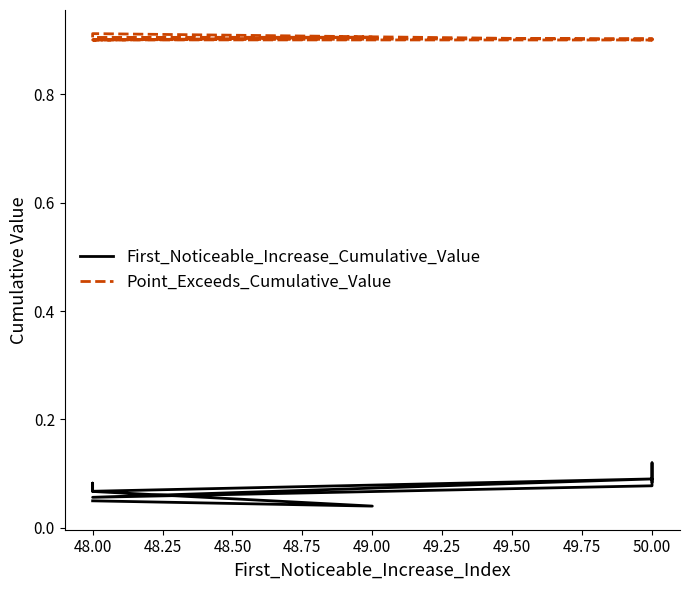

True or false: Point_Exceeds_Cumulative_Value and First_Noticeable_Increase_Cumulative_Value intersect in this chart.

False